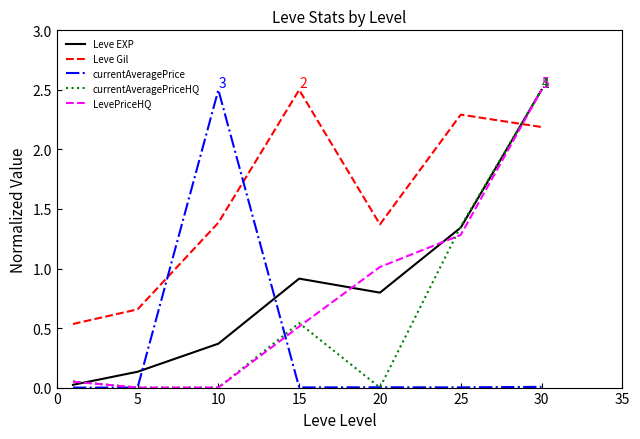

How many times do currentAveragePrice and Leve Gil cross each other?

2